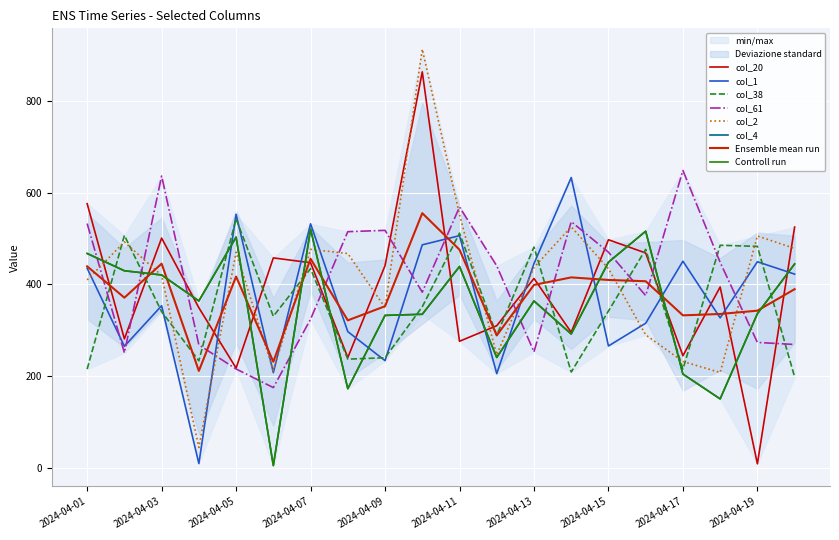

Where do col_61 and col_20 first cross each other?

2024-04-02 and 2024-04-03